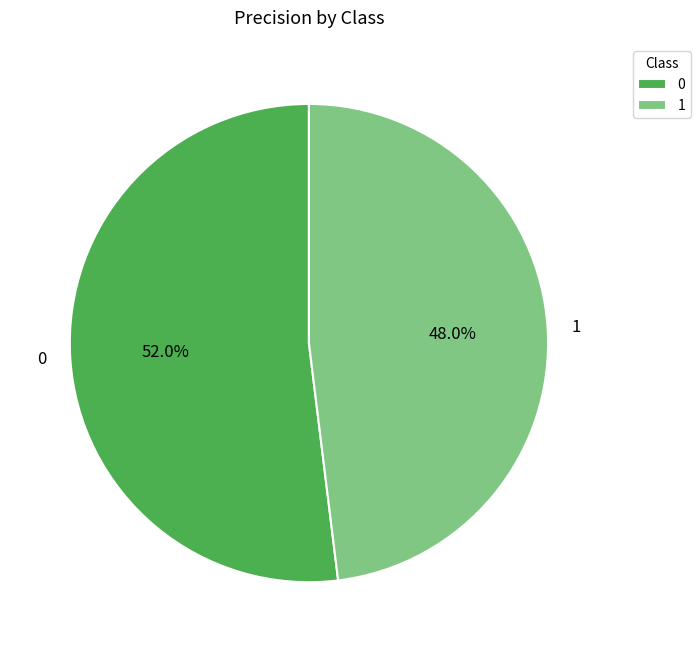

To the nearest percent, what is the difference between the 1 and 0 slice percentages?

4%